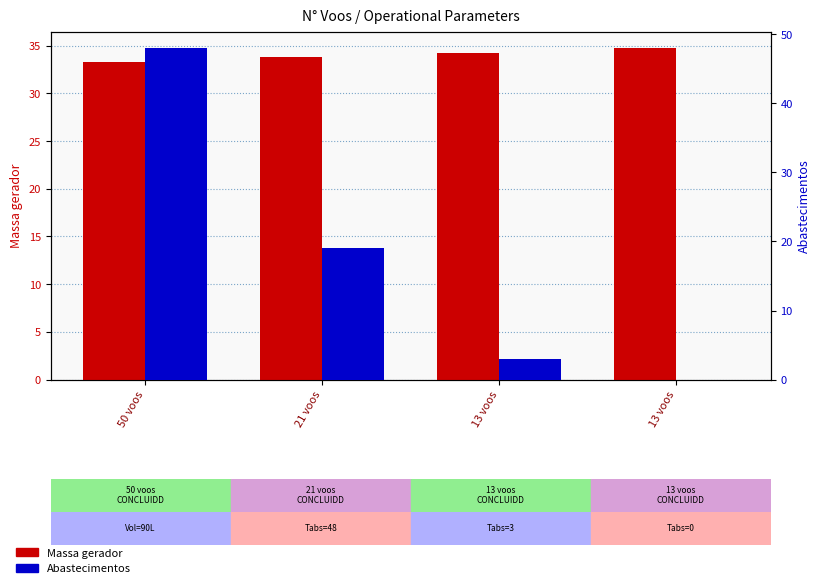

Which has a higher value, 50 voos or 21 voos?

21 voos